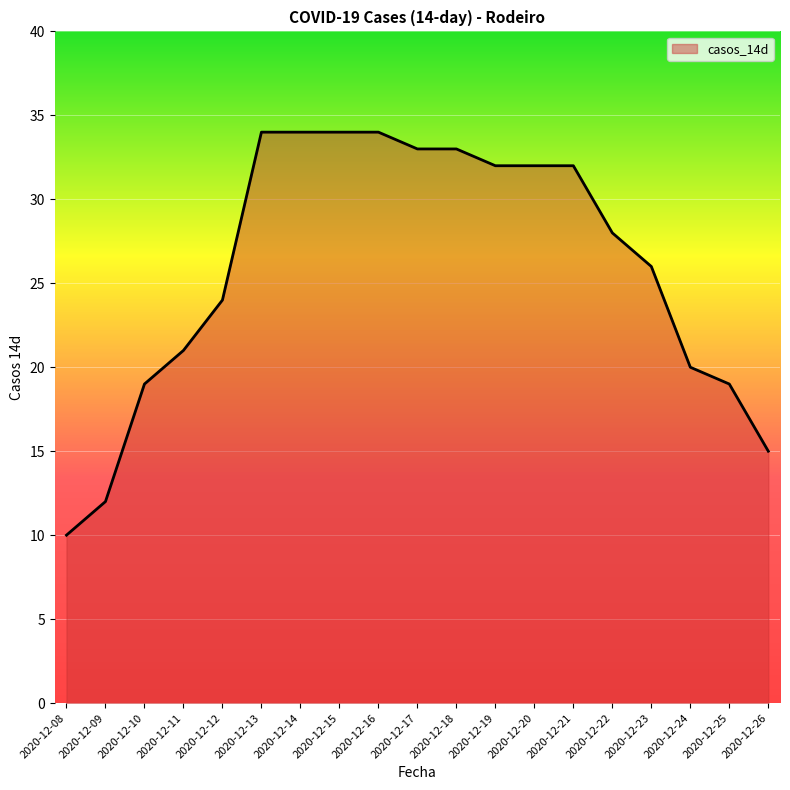

The chart shows a value of 14 at 2020-12-23. True or false?

False